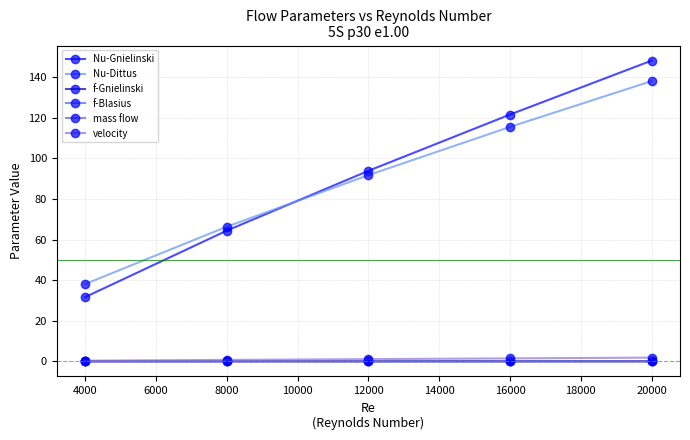

Where do Nu-Gnielinski and Nu-Dittus first cross each other?

8000 and 12000